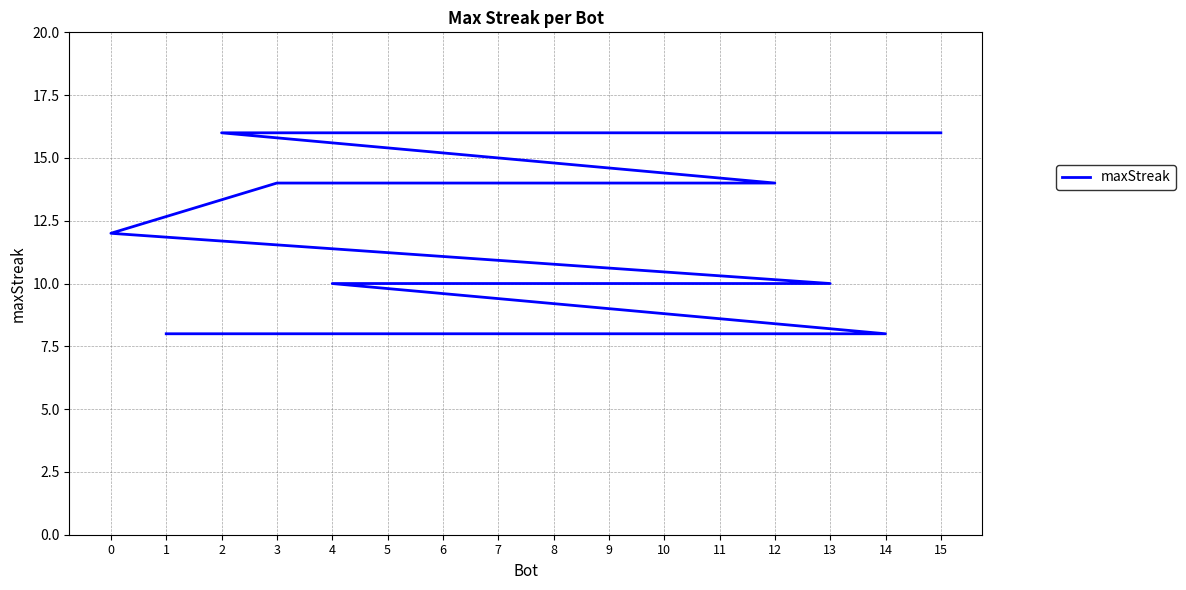

Which category has the highest value across all series?

15